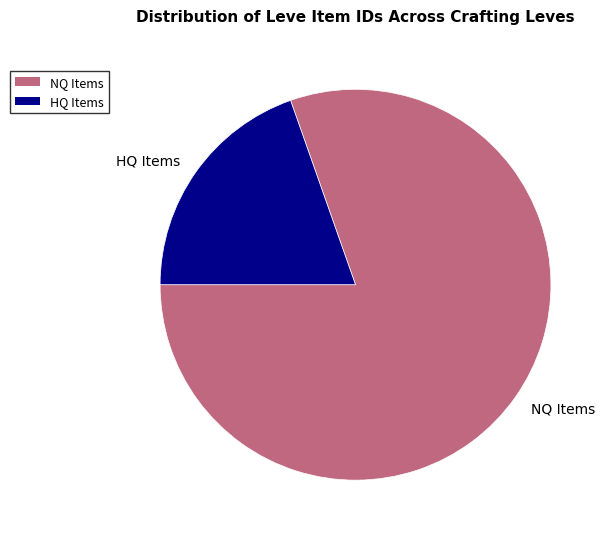

The HQ Items slice represents 20% of the pie. True or false?

True